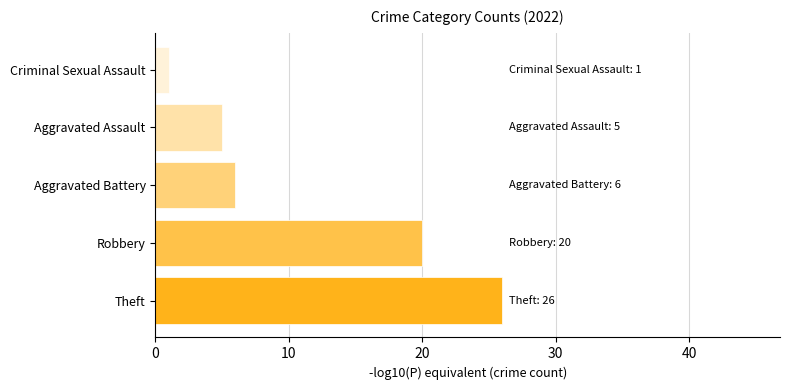

How many data points does each series have?

5